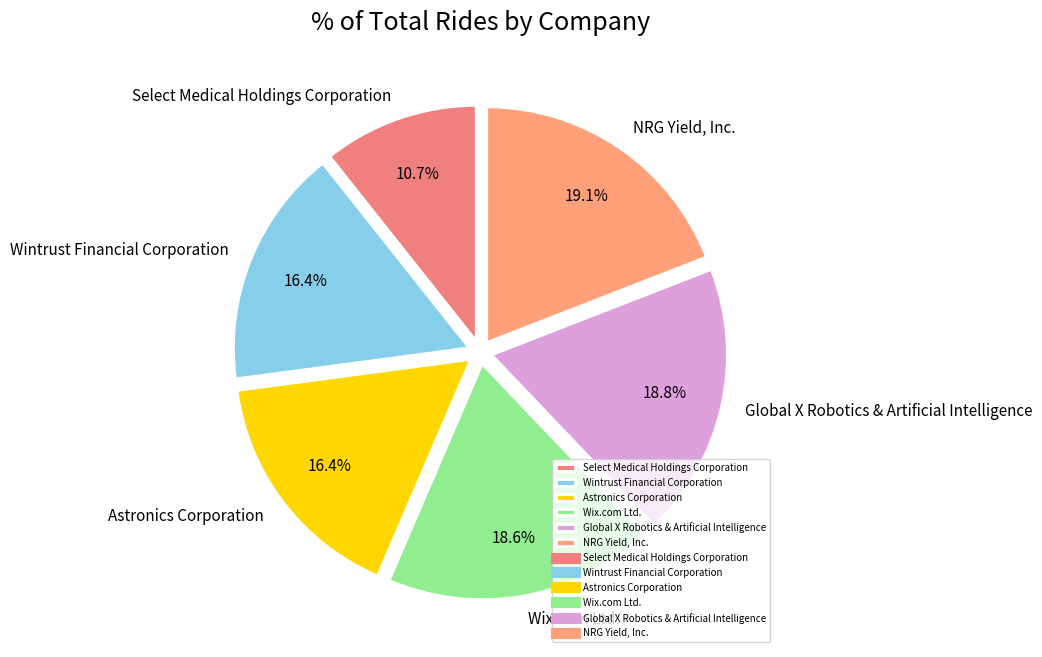

To the nearest percent, what percentage of the pie is NRG Yield, Inc.?

19%